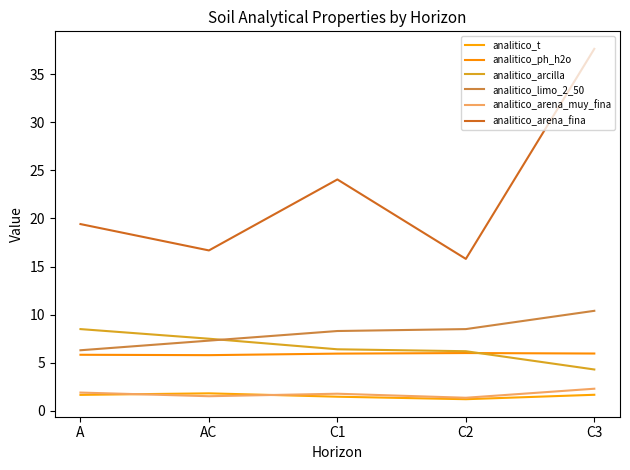

The value of analitico_arena_fina at C3 is 14.4. True or false?

False